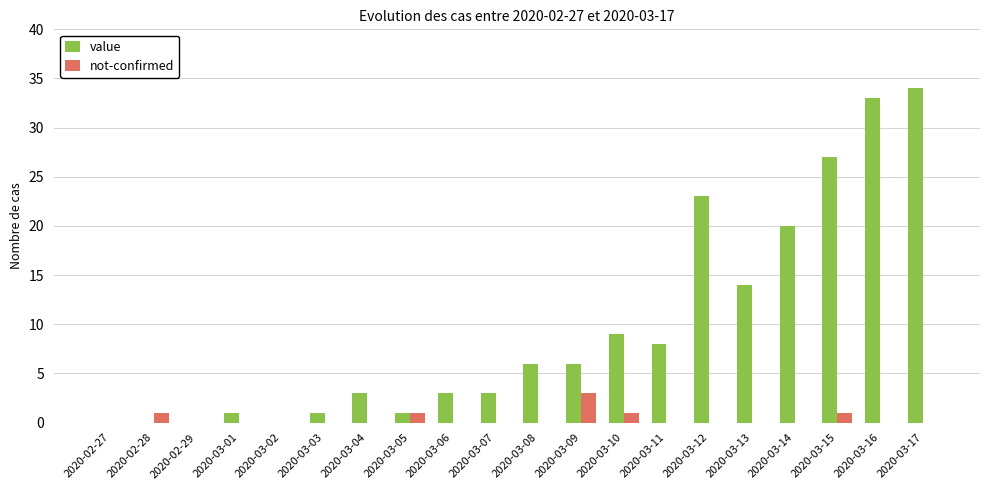

What is the maximum value shown in the chart?

34